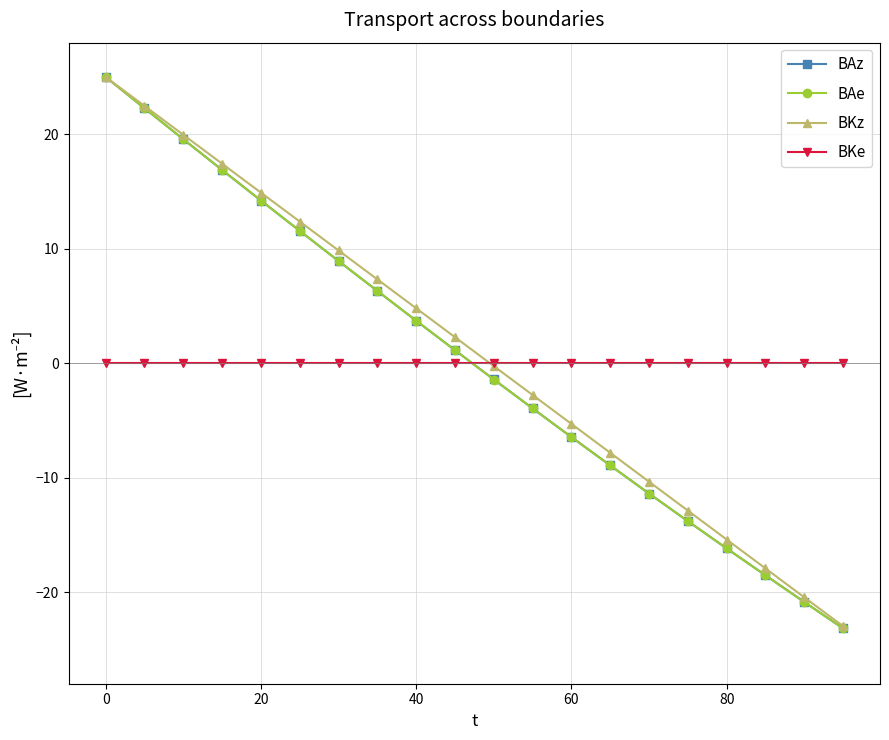

What is the highest value of the BKz series?

25.0